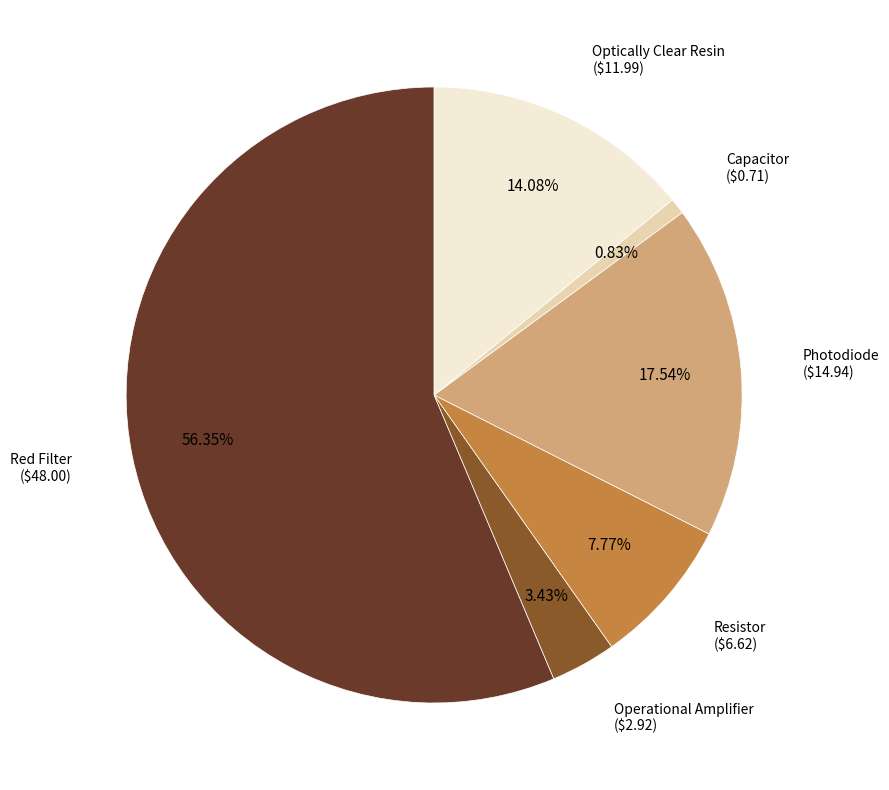

To the nearest percent, what is the combined percentage of Photodiode and Resistor?

25%